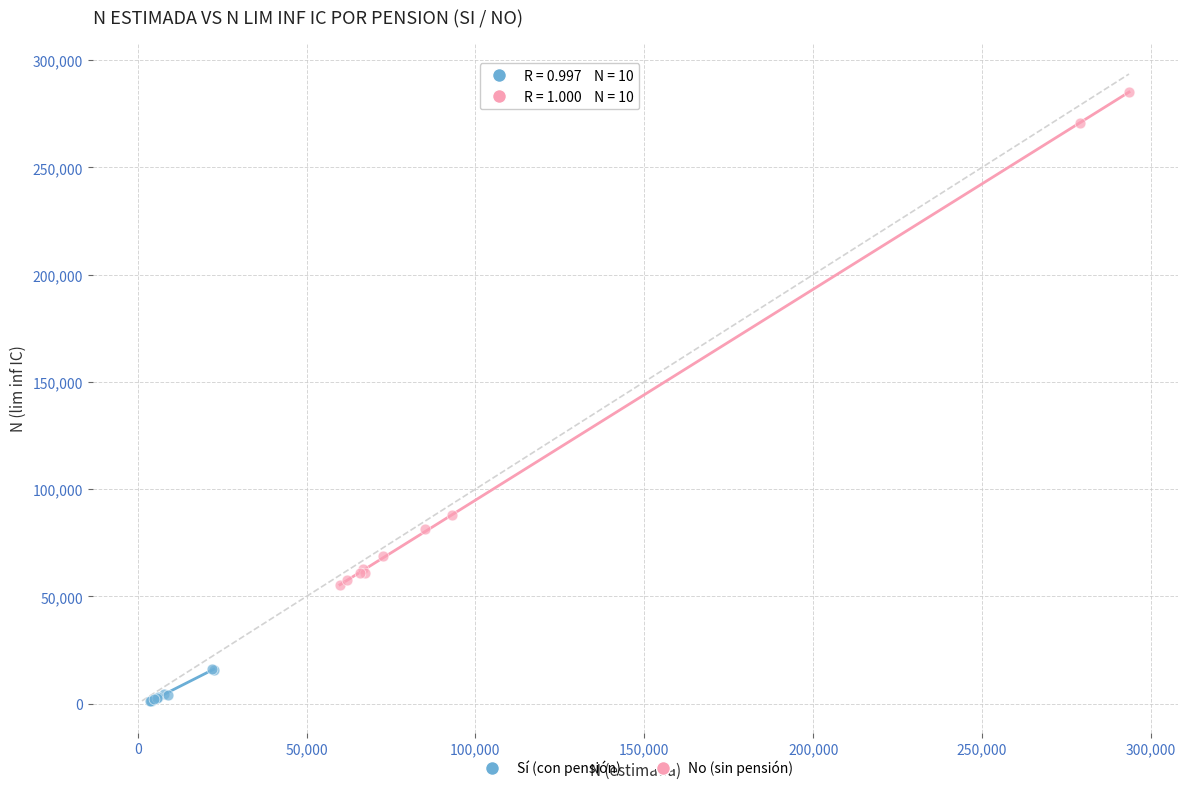

Which series has the widest spread of Y values?

No (sin pensión)